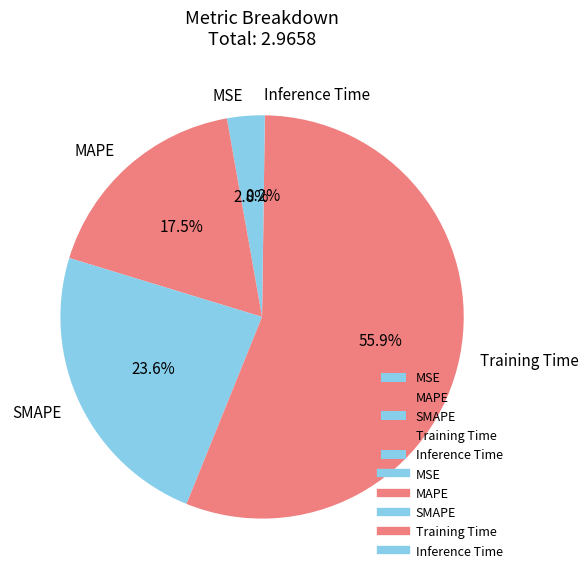

Is it true that Training Time is 66% of the pie?

False